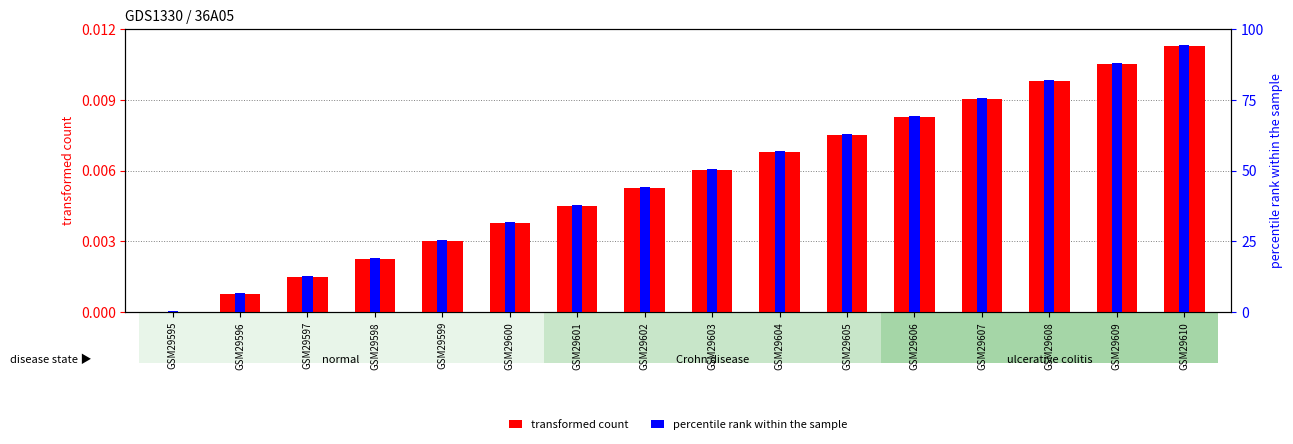

Rank the series at GSM29599 from highest to lowest value.

percentile rank within the sample, transformed count